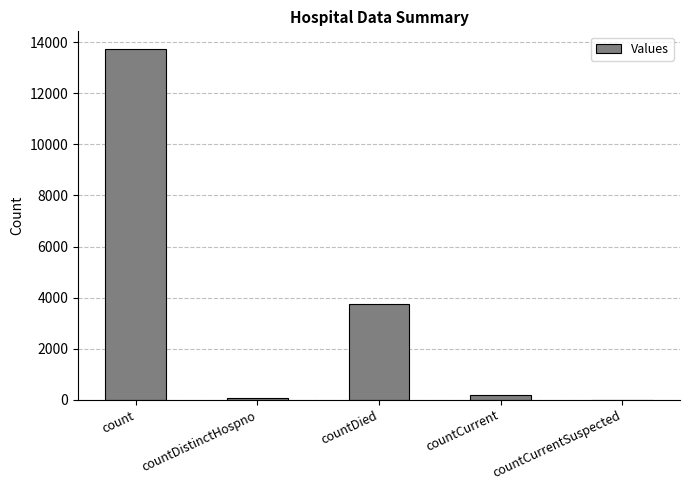

True or false: the data shows 6940 at count.

False